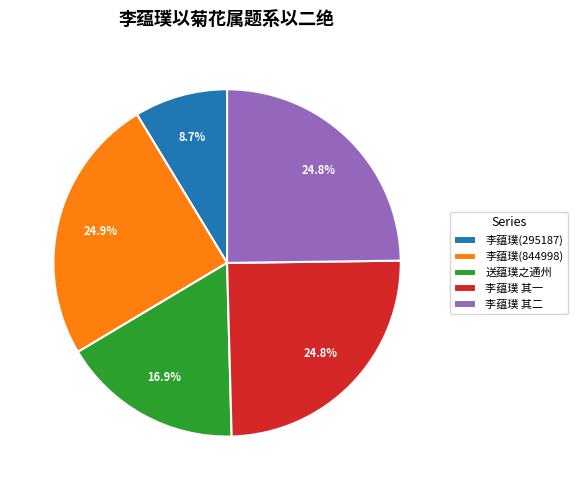

What percentage is NOT represented by 送蕴璞之通州?

83.1%